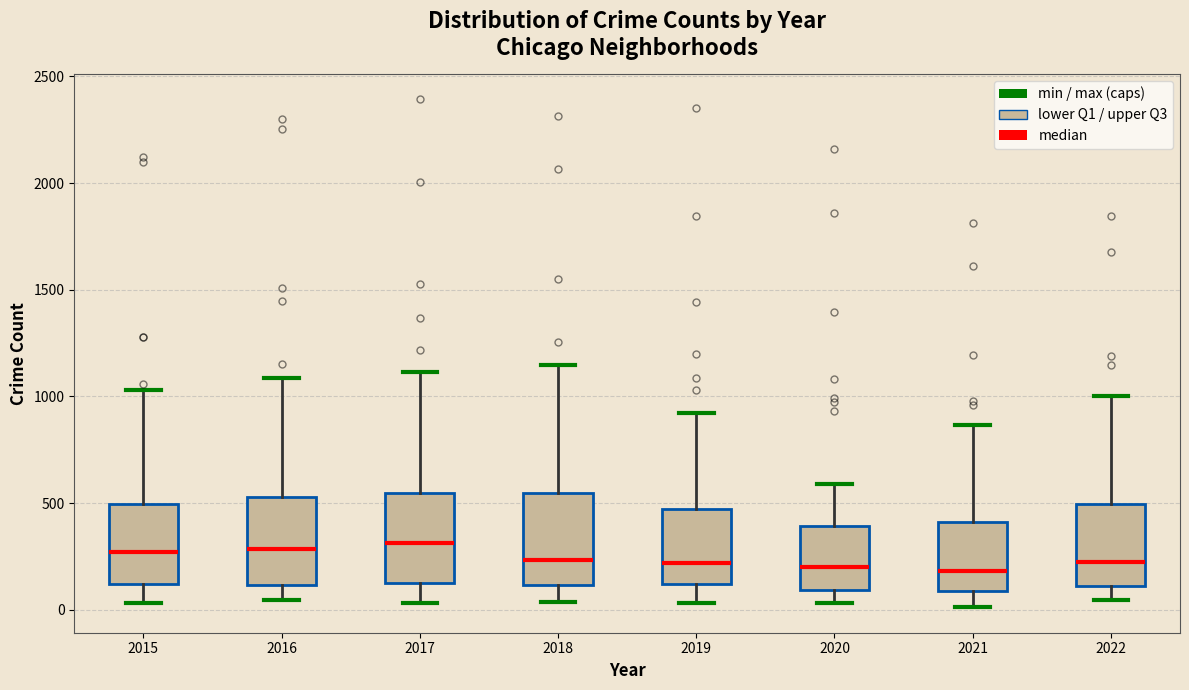

Where is the lower edge of the box at x = 2017 on the y-axis? The values are not printed on the chart, so give them approximately, as read against the axis.

150